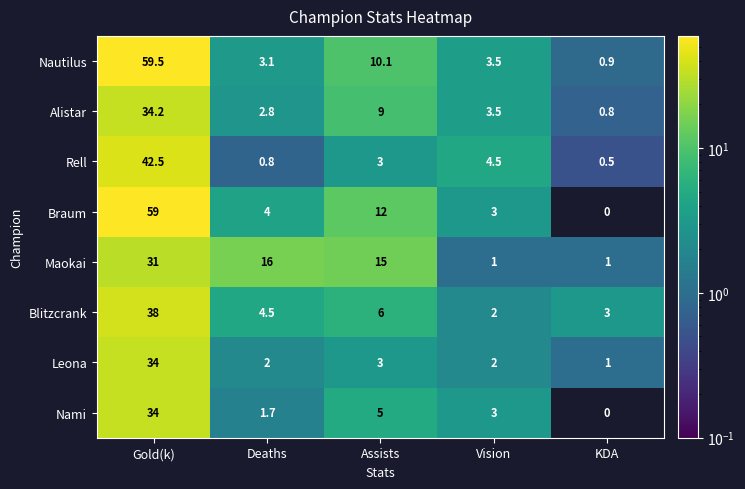

Which series has the widest spread of values?

Braum